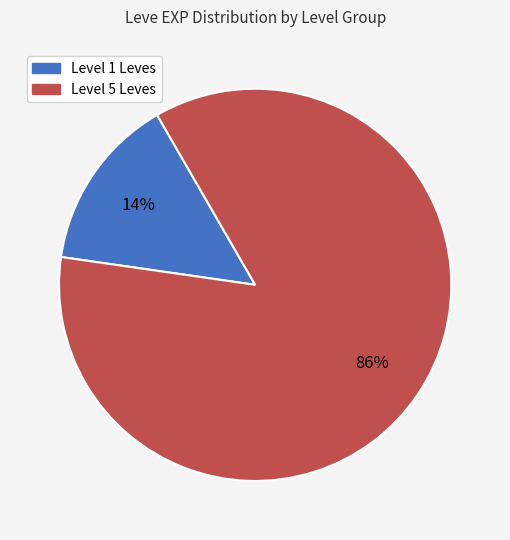

To the nearest percent, what is the average slice percentage?

50%